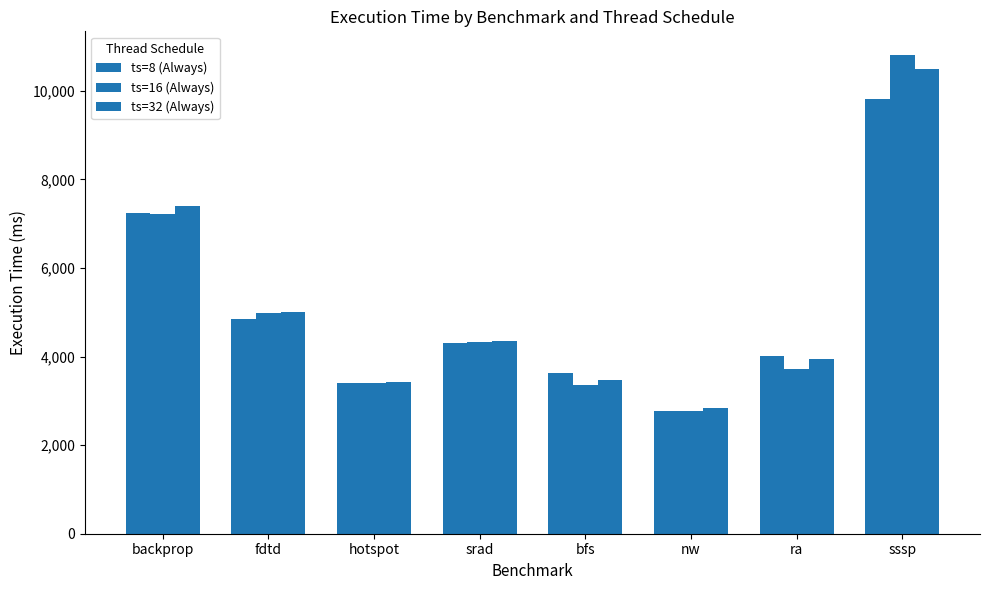

Does the chart contain any negative values?

No